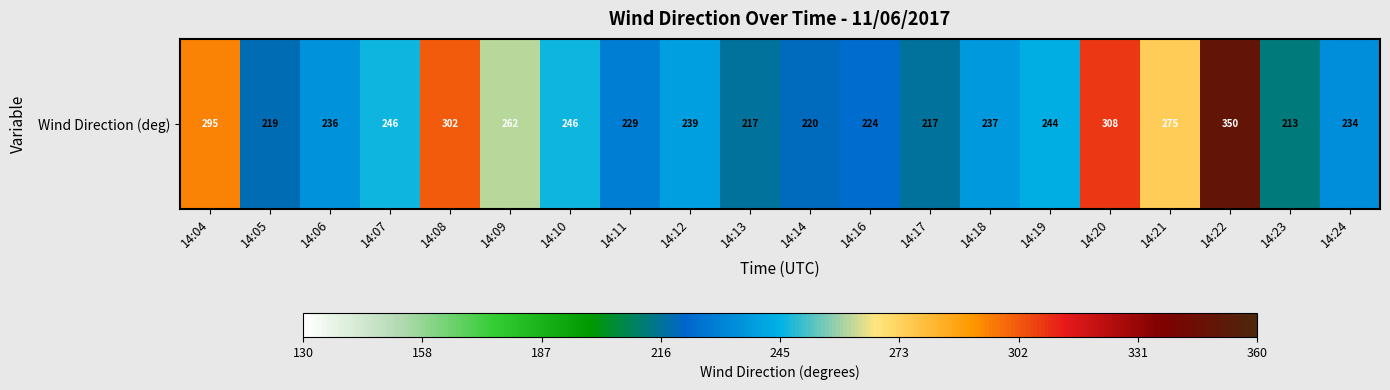

What value does the data have at 14:23?

213